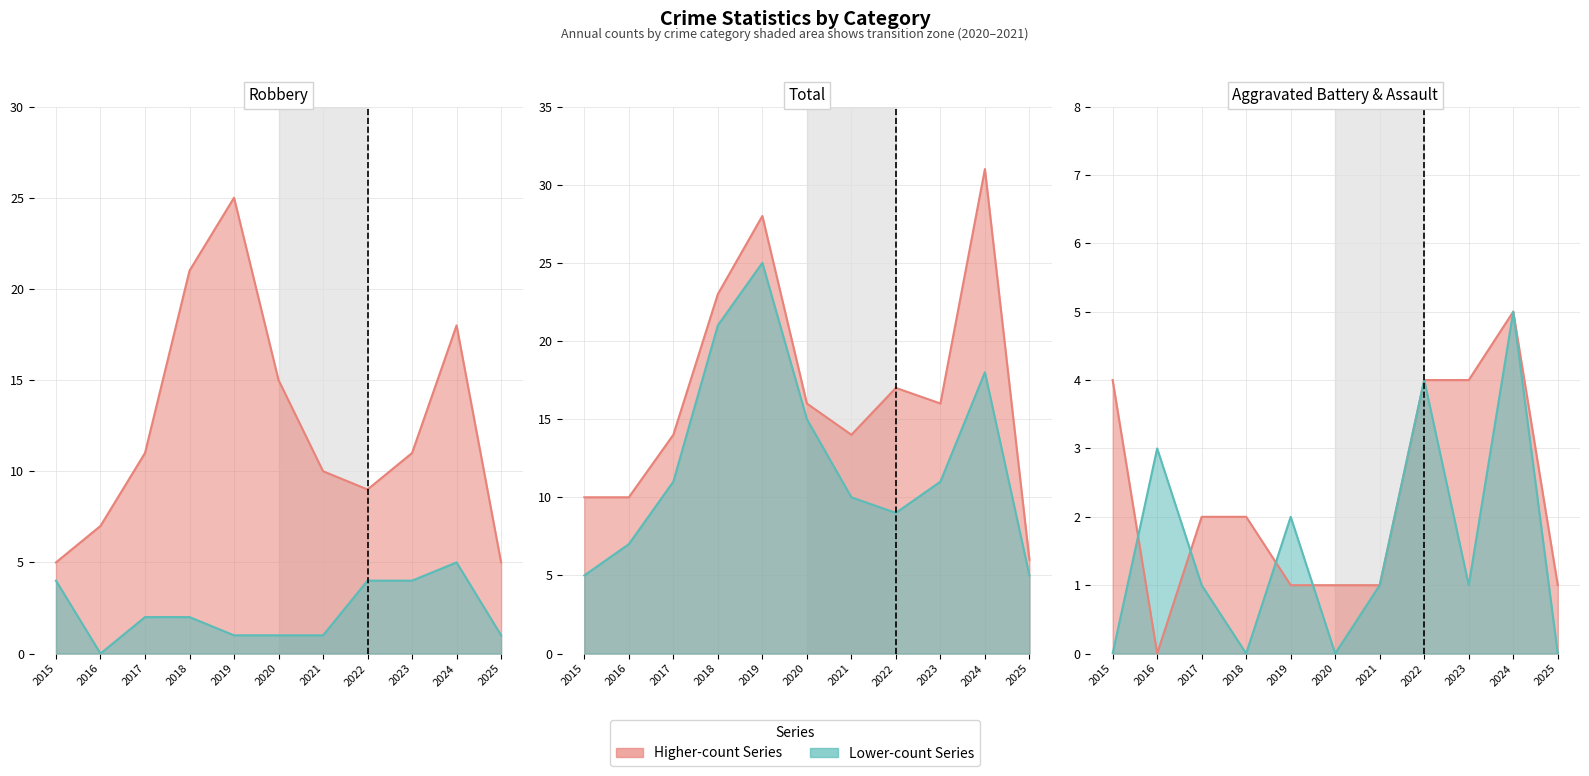

True or false: Aggravated Assault and Total cross at least once.

False